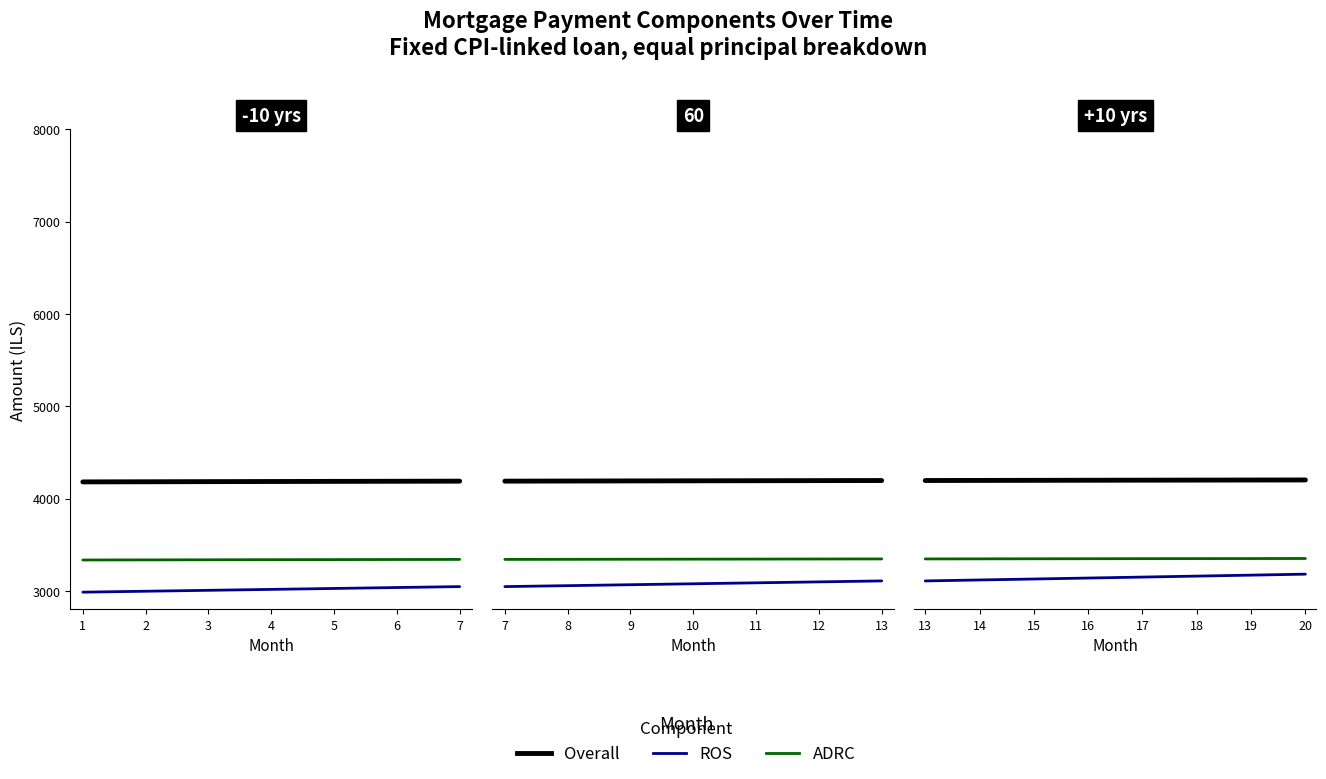

Does the chart have visible grid lines?

No